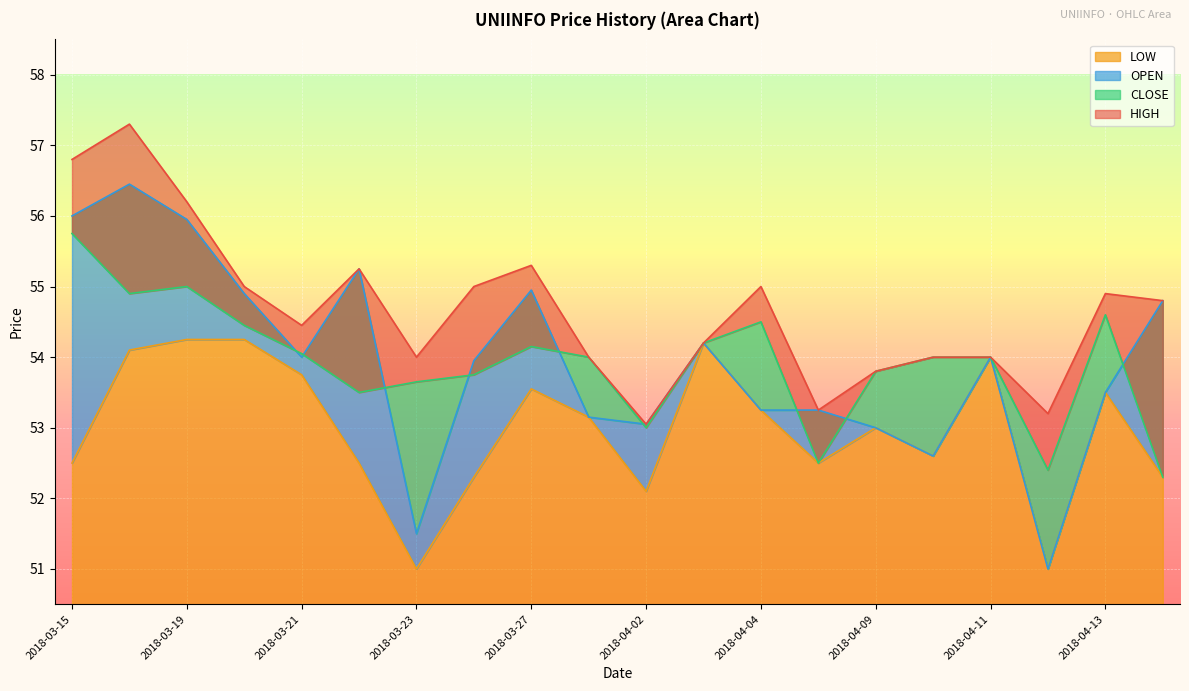

The value of CLOSE at 2018-04-13 is 86.9. True or false?

False